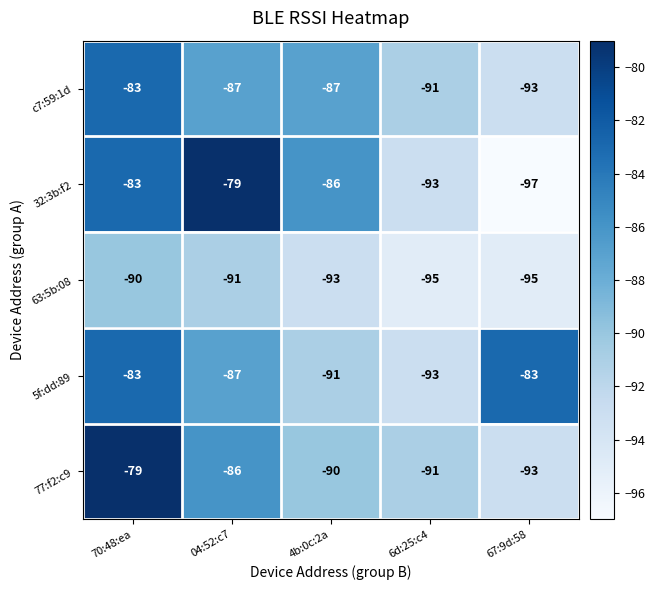

The value of 5f:dd:89 at 4b:0c:2a is -91. True or false?

True